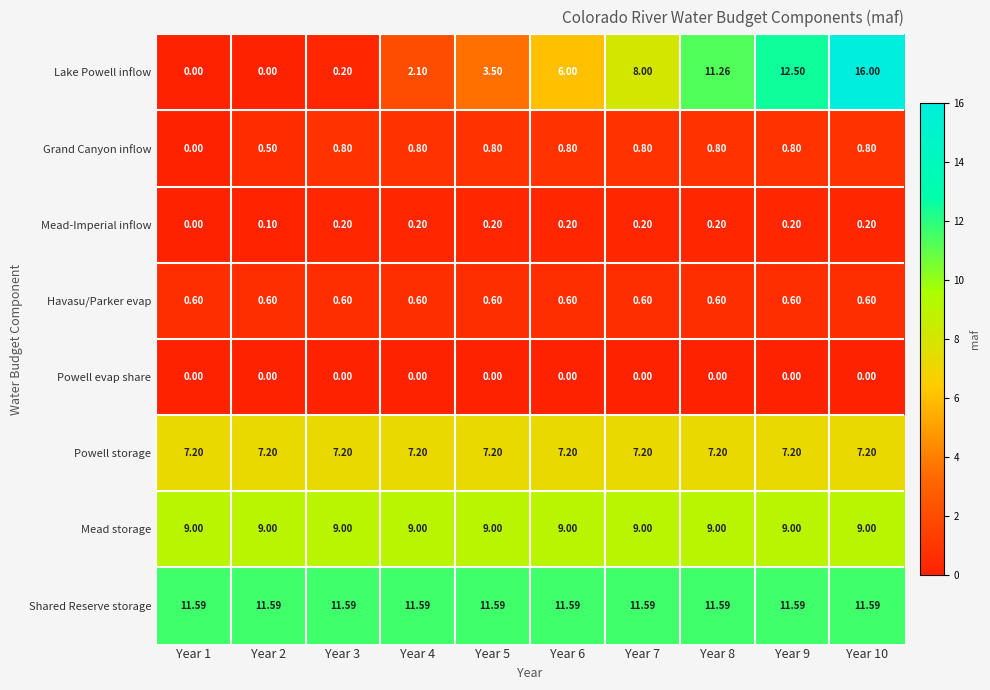

Which series has the largest total across all categories?

Shared Reserve storage